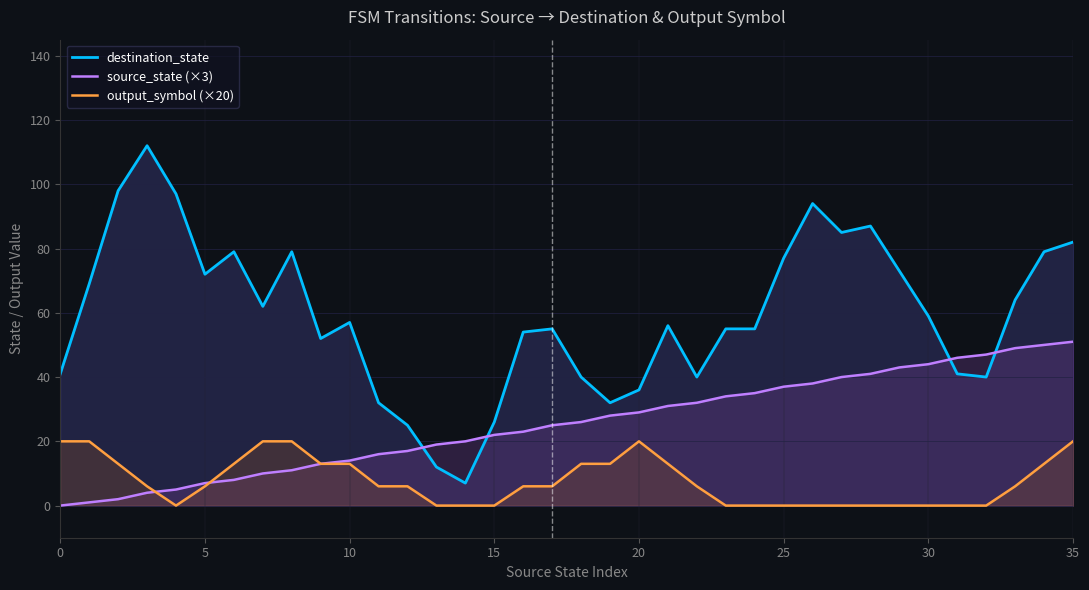

How many interior local valleys does the output_symbol (×20) series have?

1